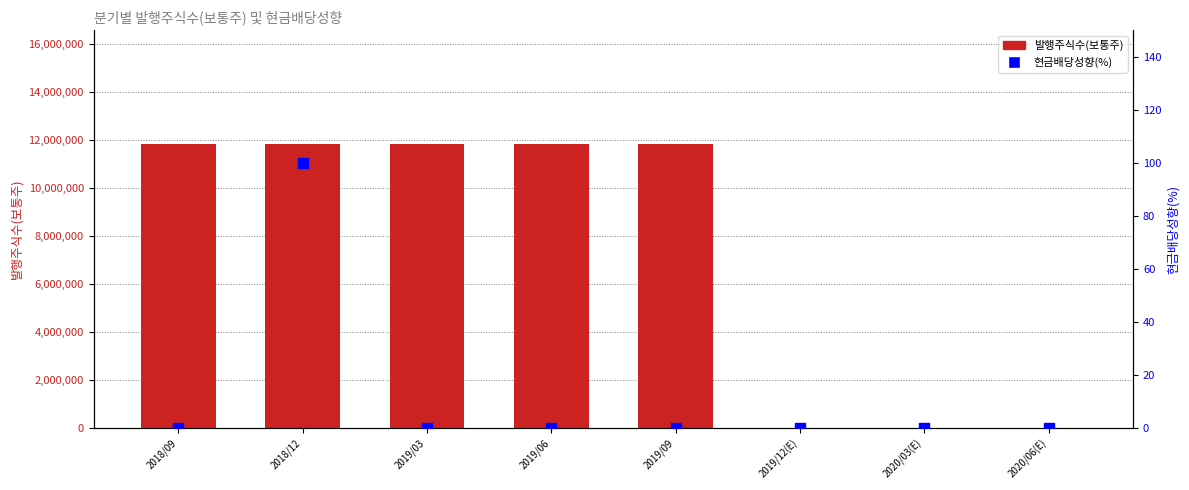

At how many categories does at least one series exceed 6096038?

5